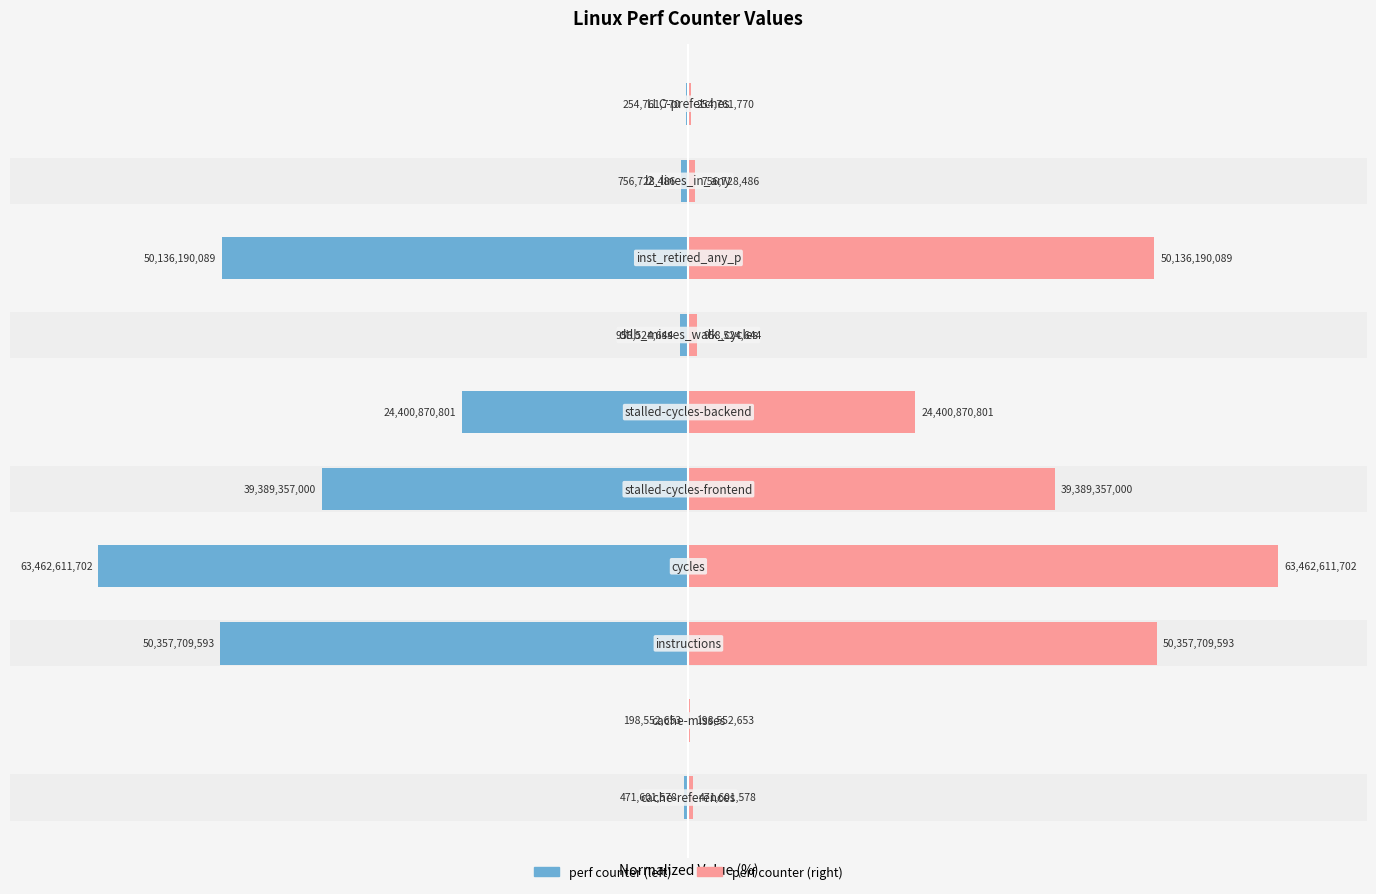

What is the sum of all values?

363.0